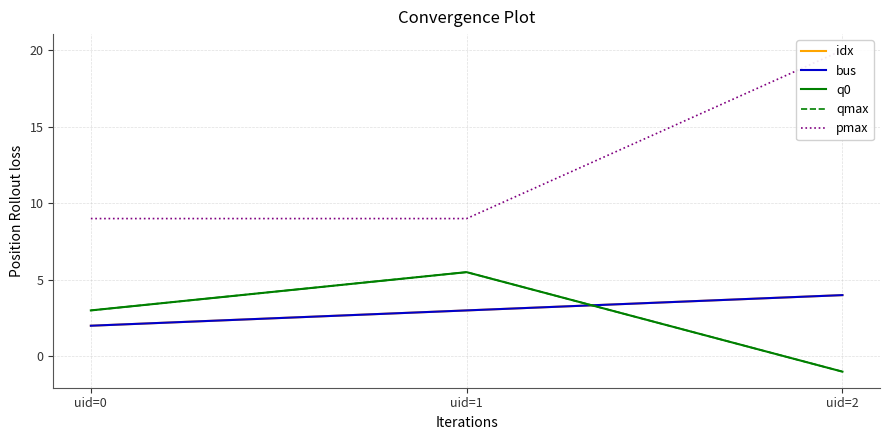

Which series changed the most between uid=1 and uid=2?

pmax